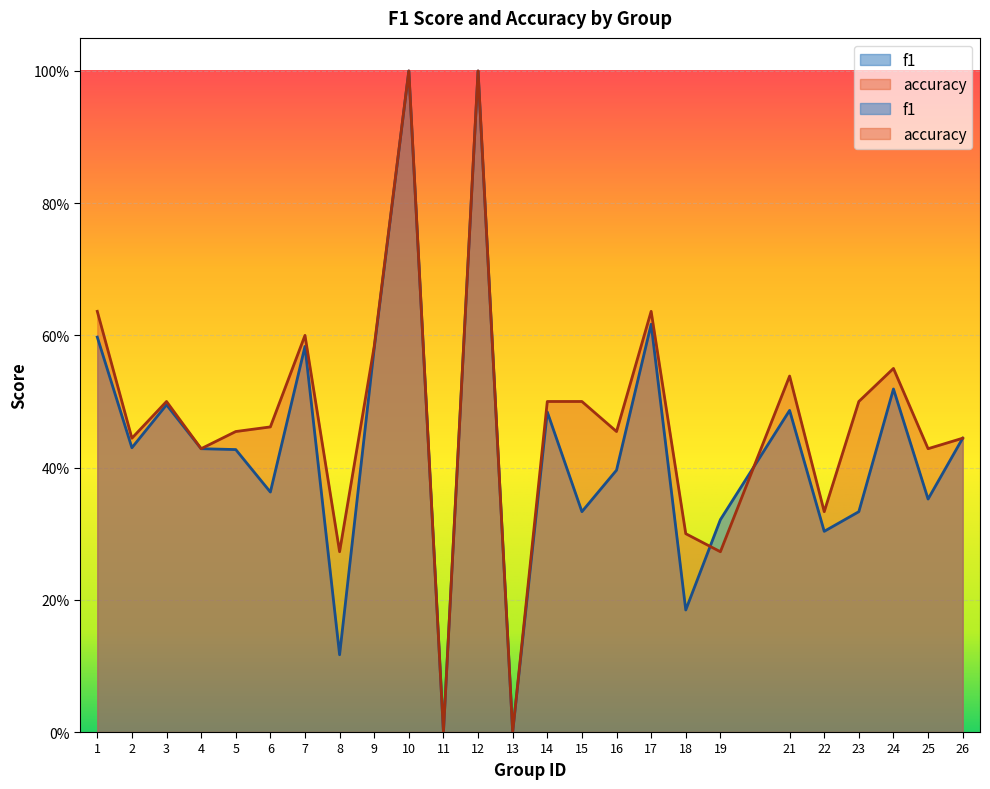

List the series in order of their overall mean, highest first.

accuracy, f1